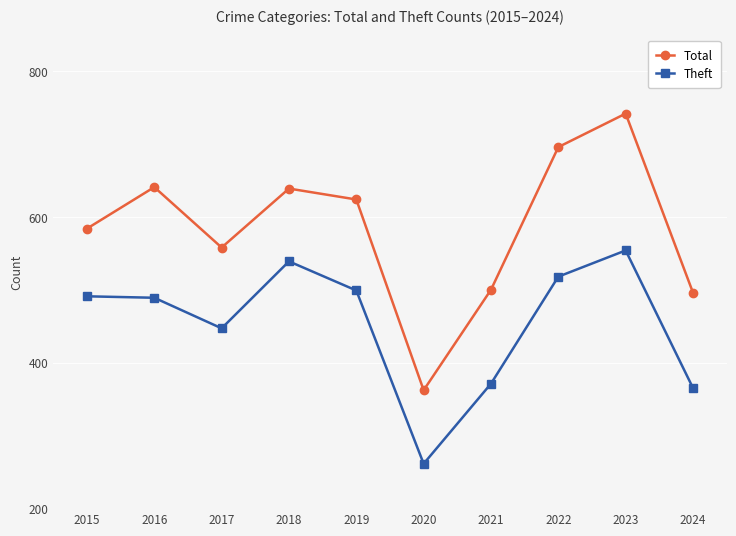

At which category does Total reach its first local peak?

2016